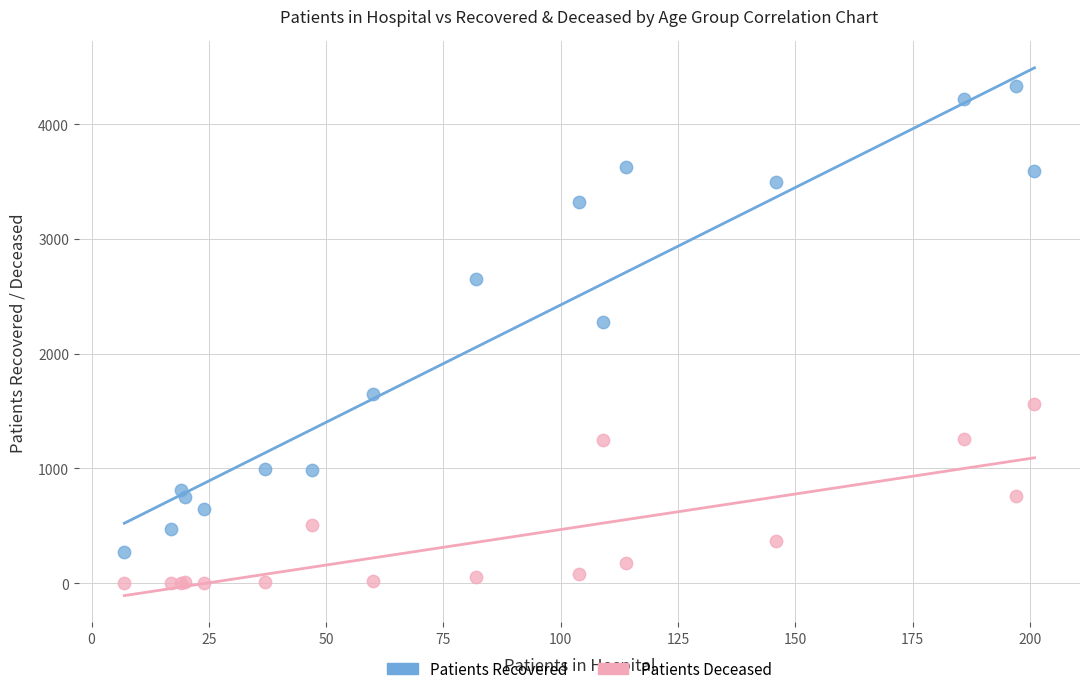

Across all series, what Y value is closest to 2164?

2275